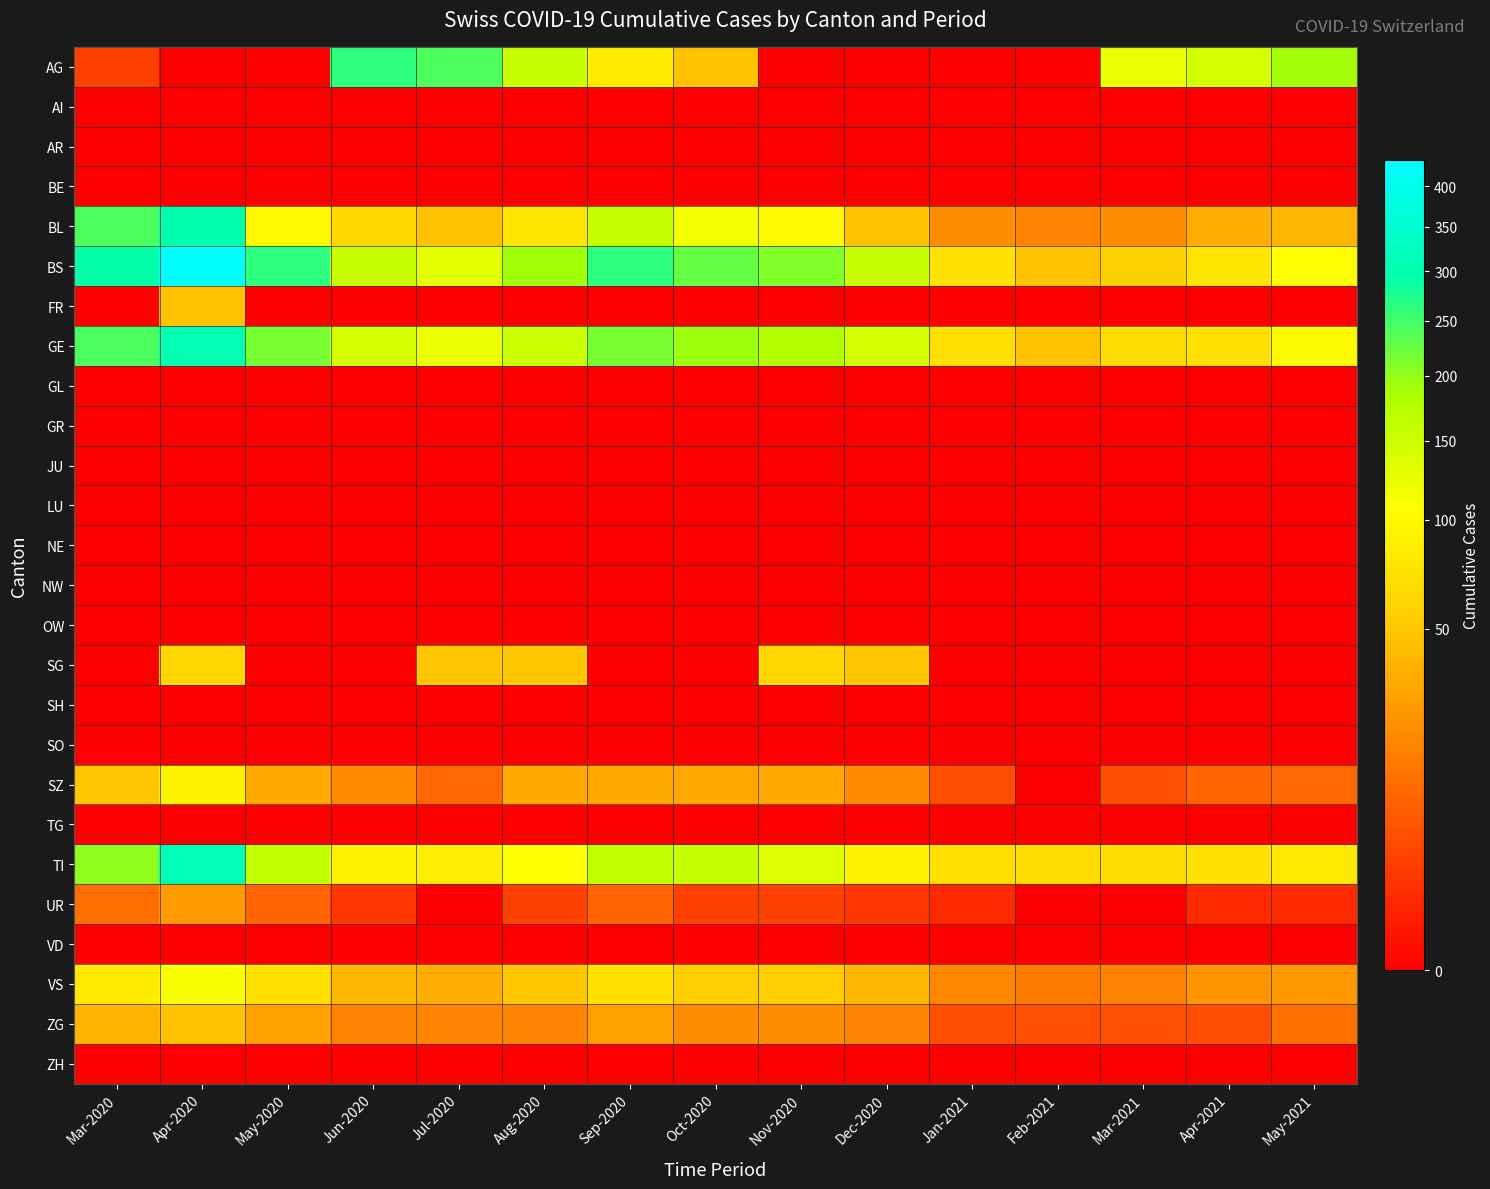

At how many categories does at least one series exceed 266?

2